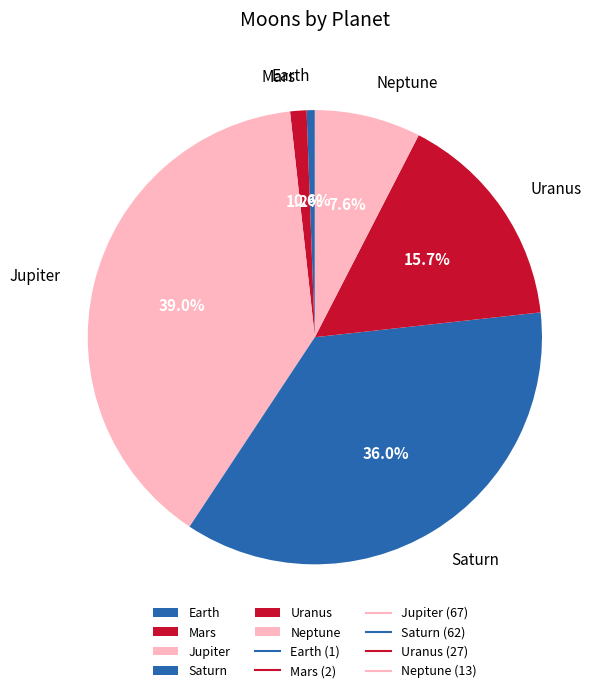

What percentage is the Uranus slice, to the nearest percent?

16%